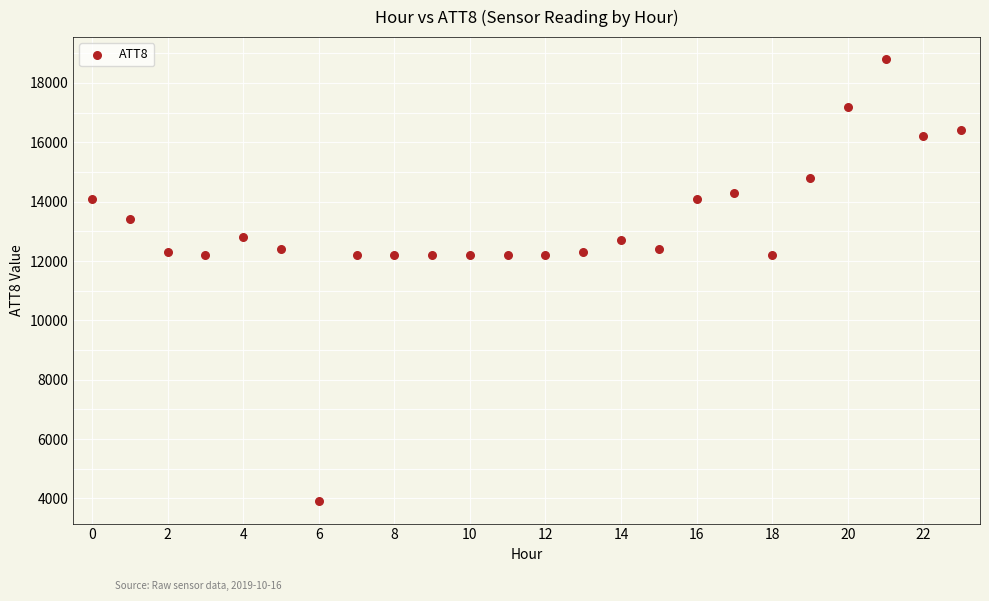

What is the range of Y values (max minus min)?

14900